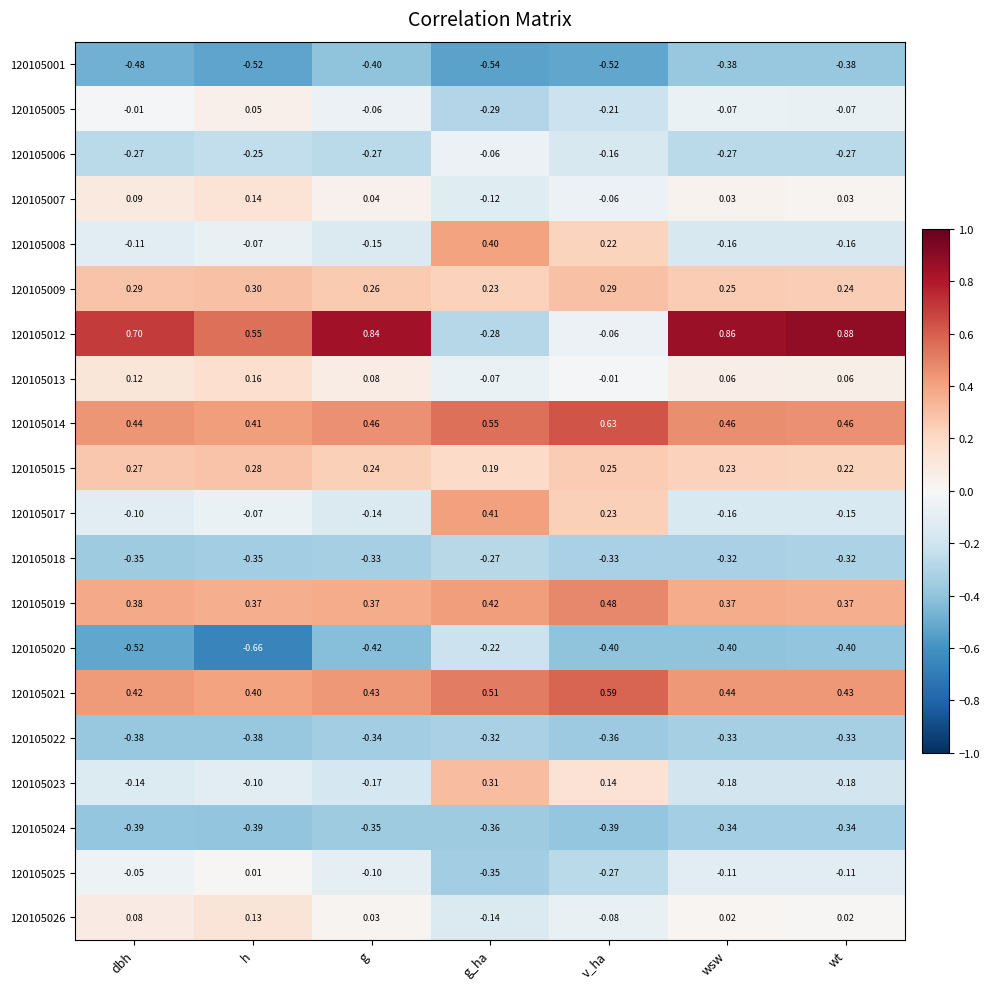

At which label does 120105007 reach its minimum?

g_ha